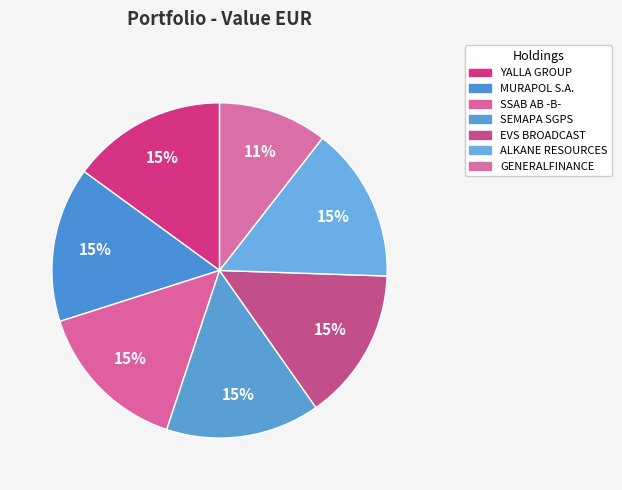

What percentage is the SSAB AB -B- slice, to the nearest percent?

15%